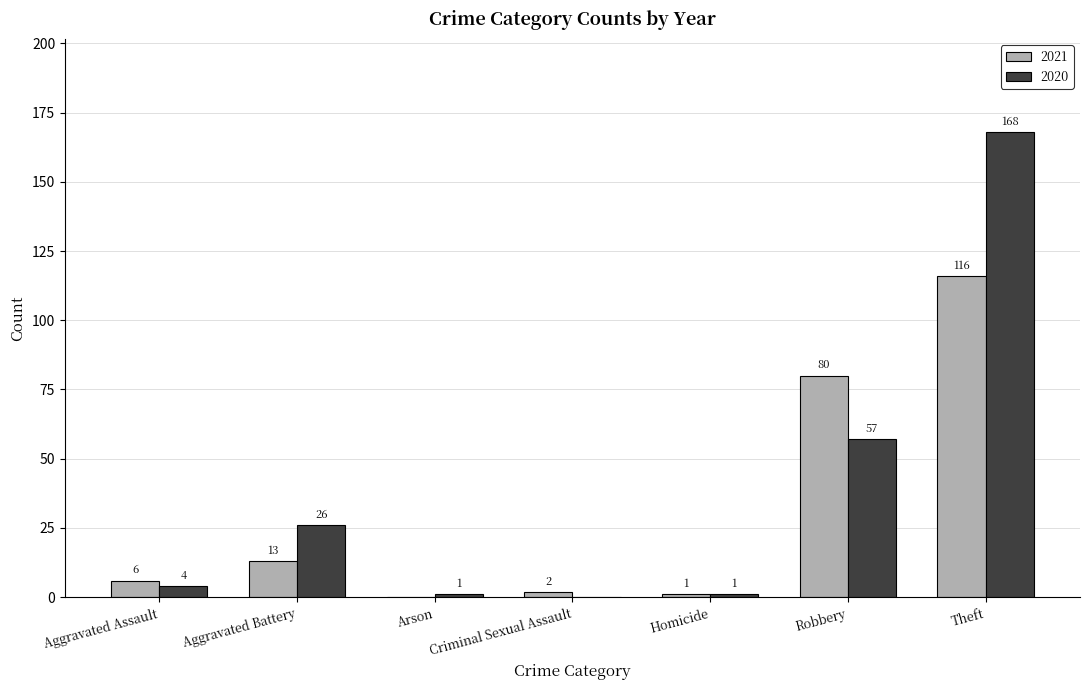

Where is 2020 nearest to the value 84?

Robbery